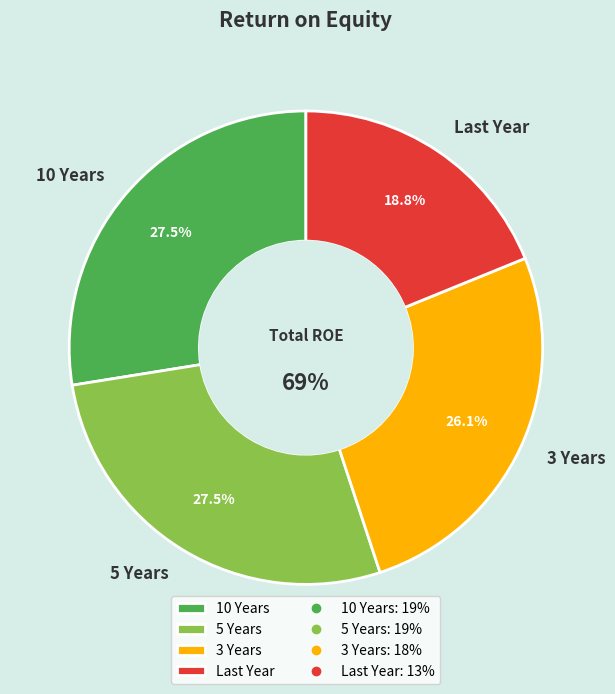

What is the largest slice in the pie chart?

10 Years